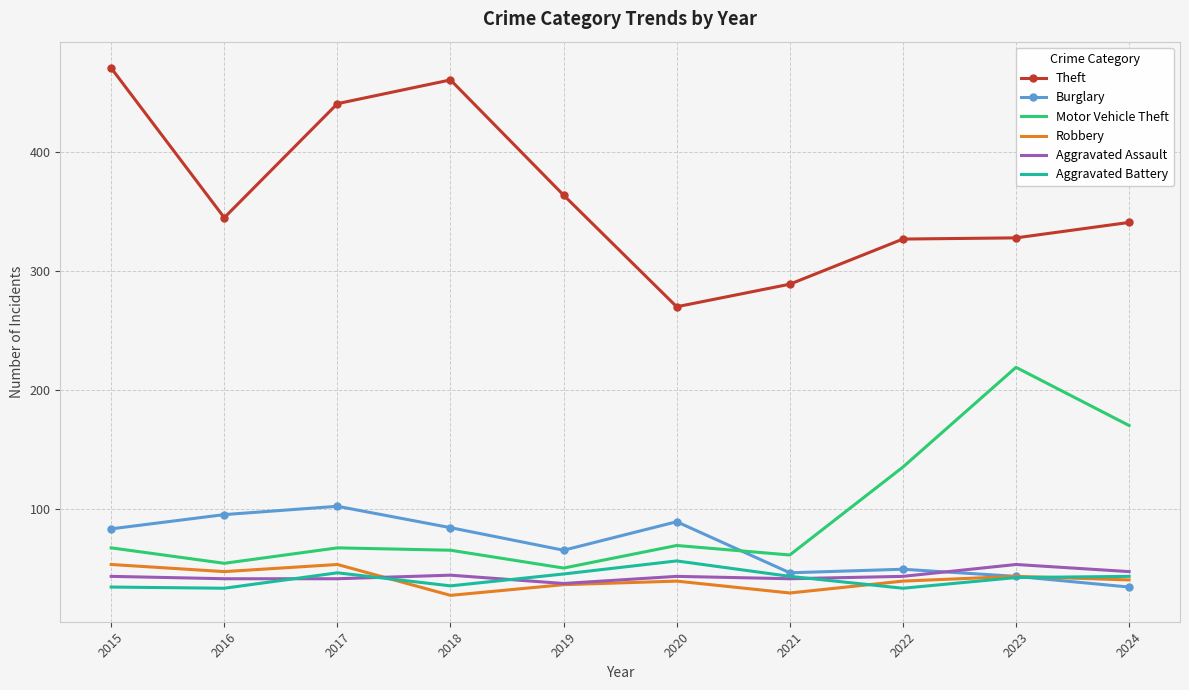

At which category does Robbery reach its first local peak?

2017